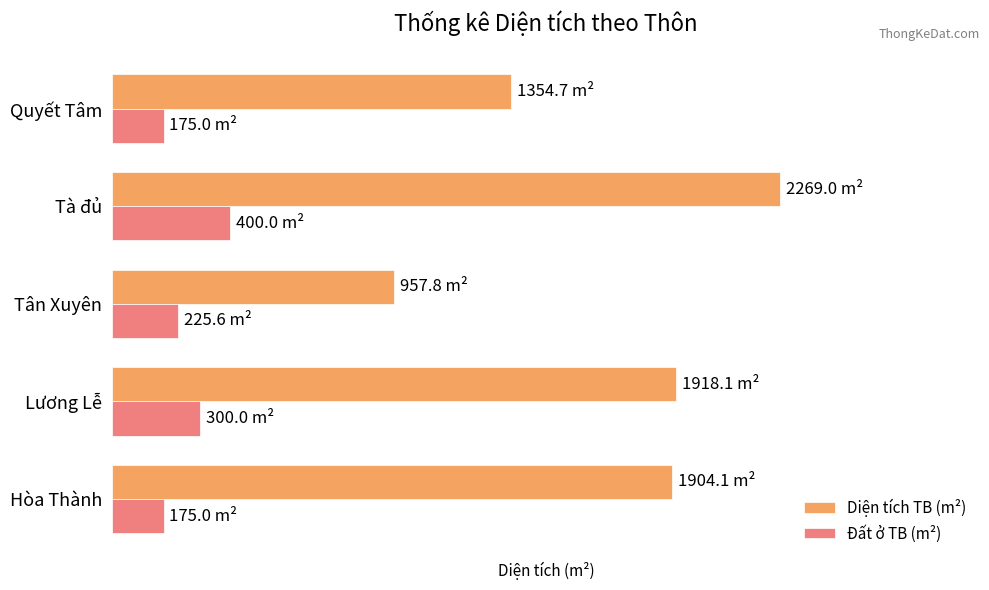

What are all the series names shown in the legend?

Diện tích TB (m²), Đất ở TB (m²)